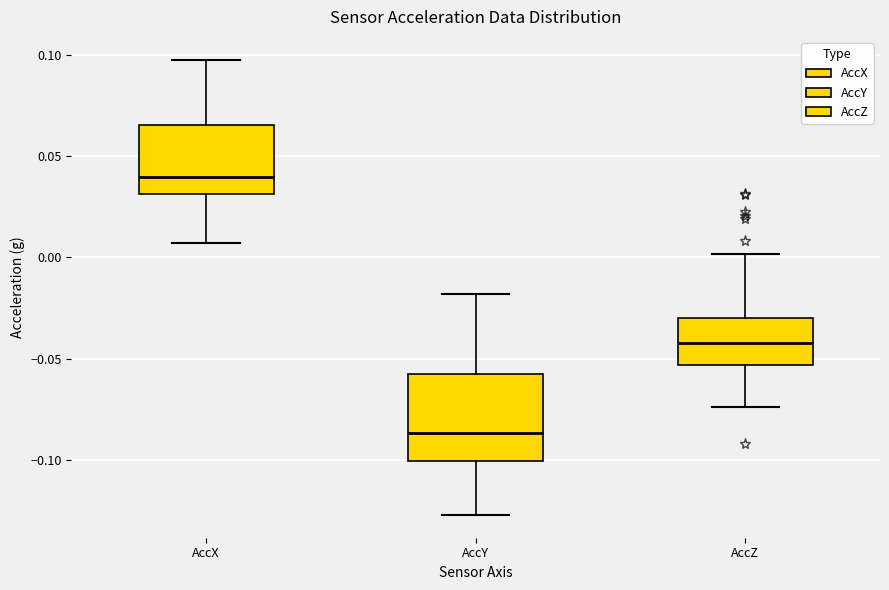

Comparing the boxes themselves (not the whiskers), which one is the tallest?

AccY